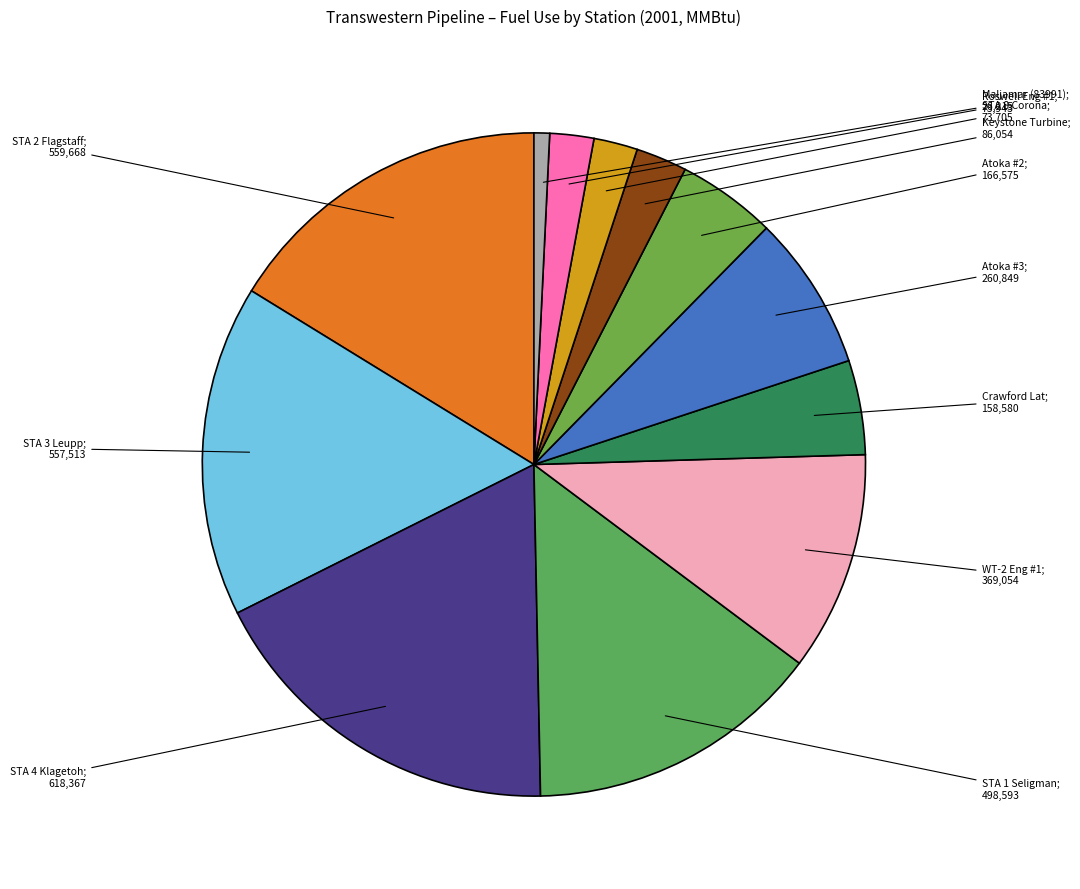

Which slice is the smallest?

MALJAMAR COMPRESSOR (83991)